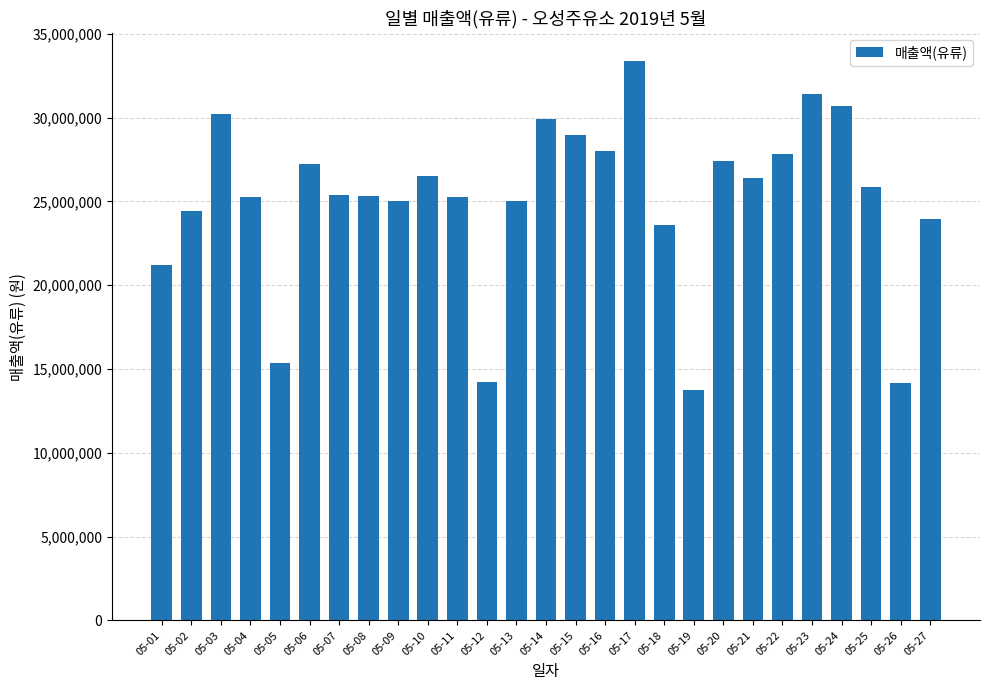

How many data points are less than 25380020?

13